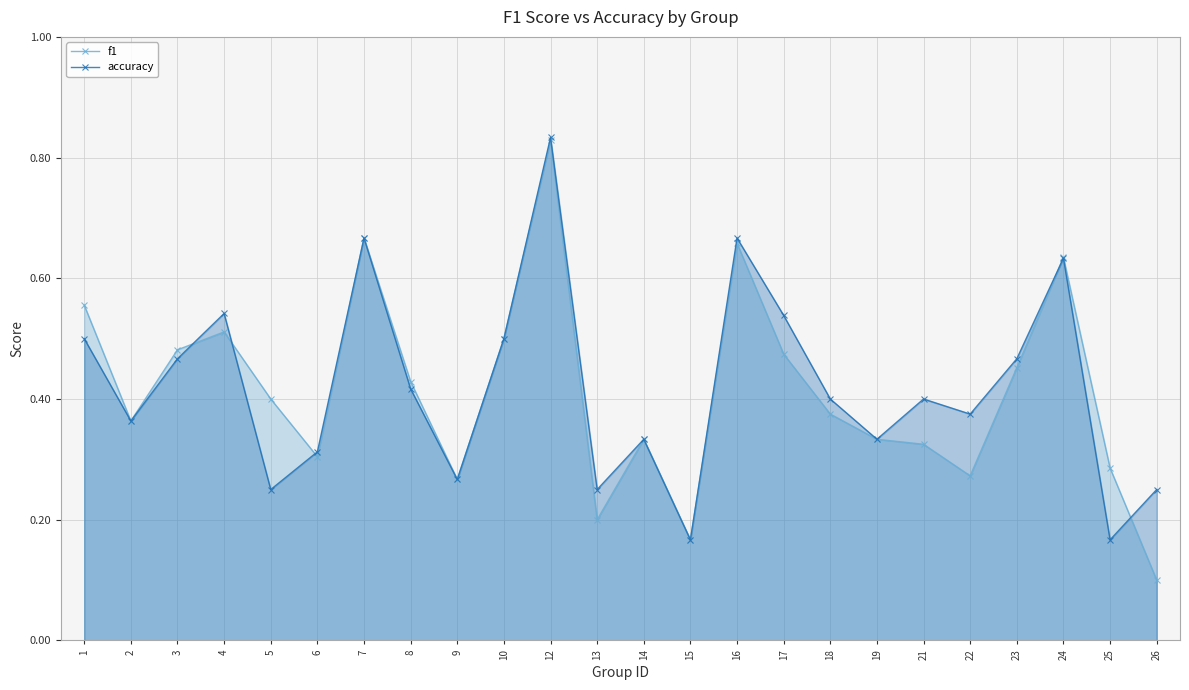

What are all the series names shown in the legend?

f1, accuracy